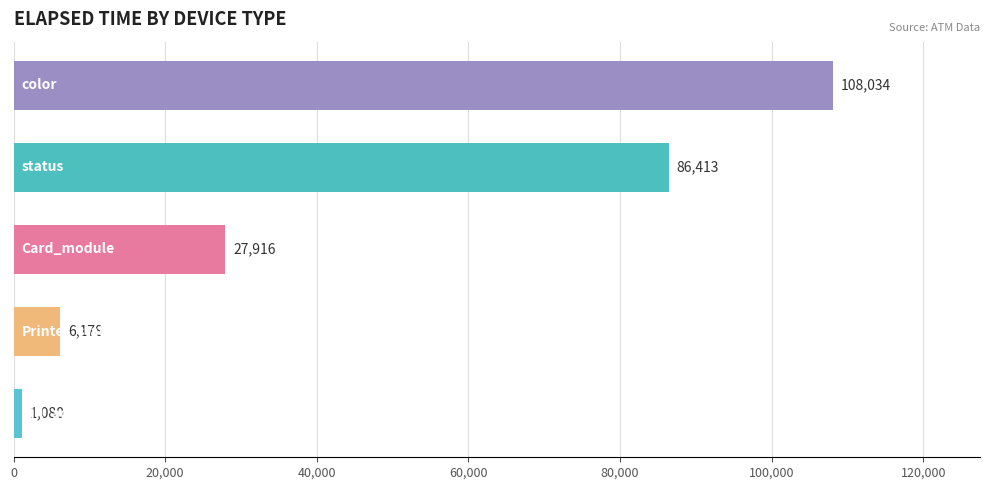

How many bars are there in total?

5